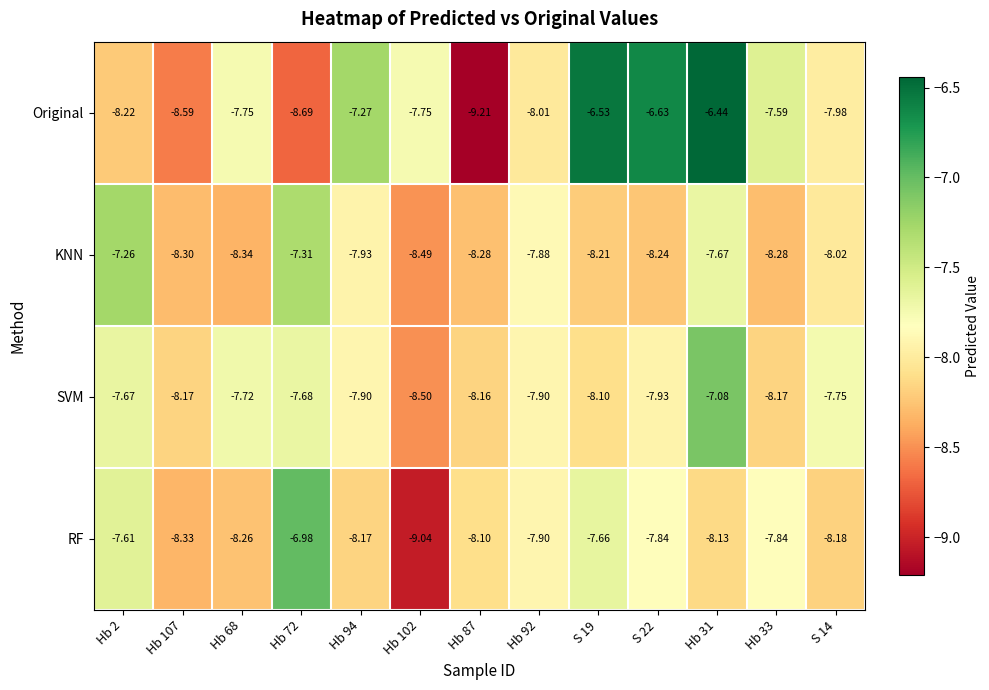

What is the total value across all series at Hb 2?

-30.8